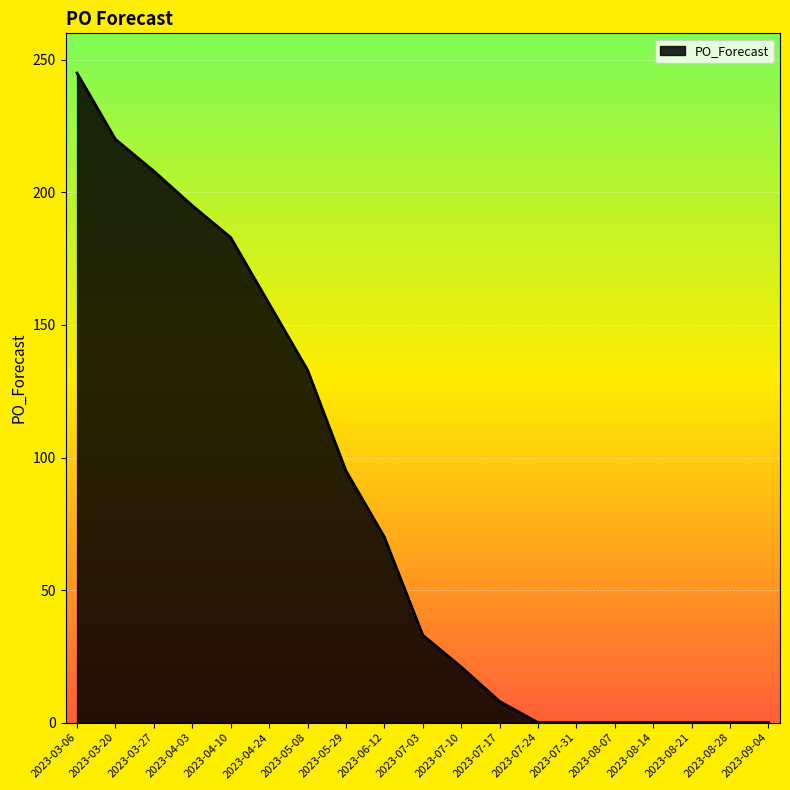

Reading left to right, extract all data points from this chart.

245	220	208	195	183	158	133	95	70	33	21	8	0	0	0	0	0	0	0